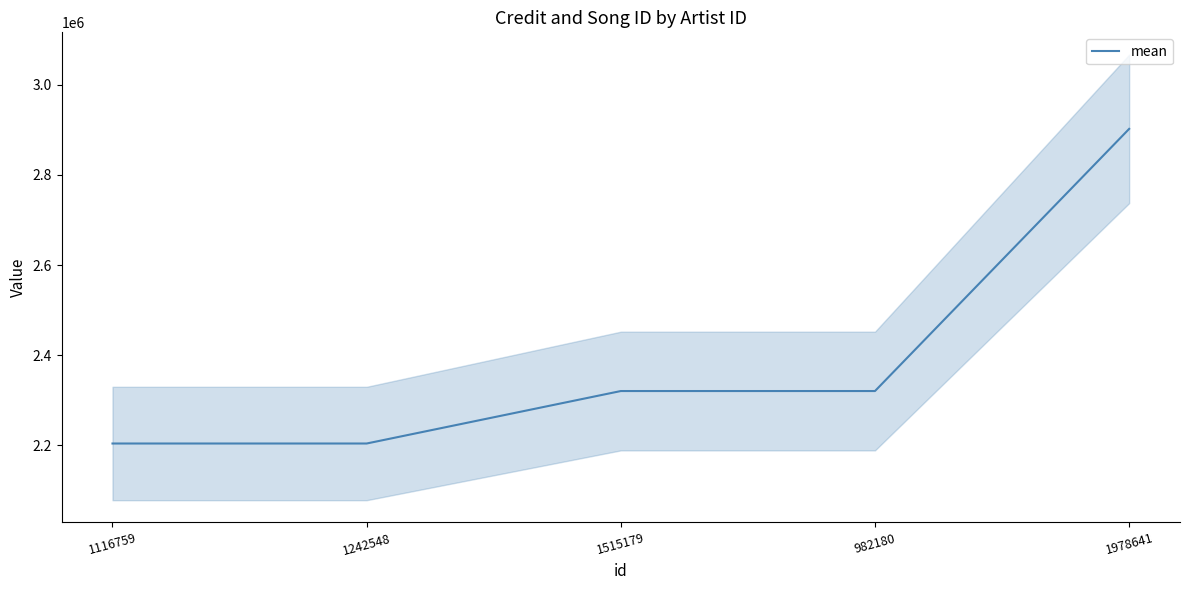

Reading left to right, transcribe all the data shown in this chart.

2204394.0	2204394.0	2320706.0	2320706.0	2901877.5